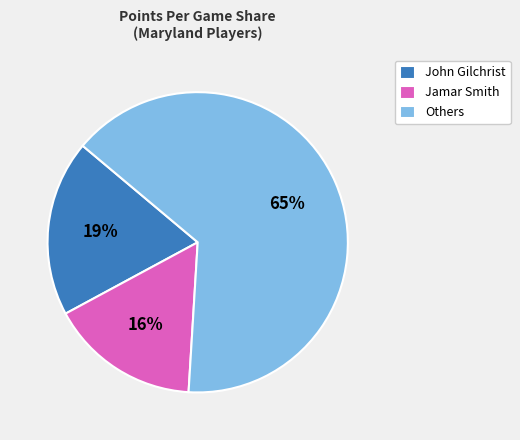

To the nearest percent, what percentage of the pie is John Gilchrist?

19%